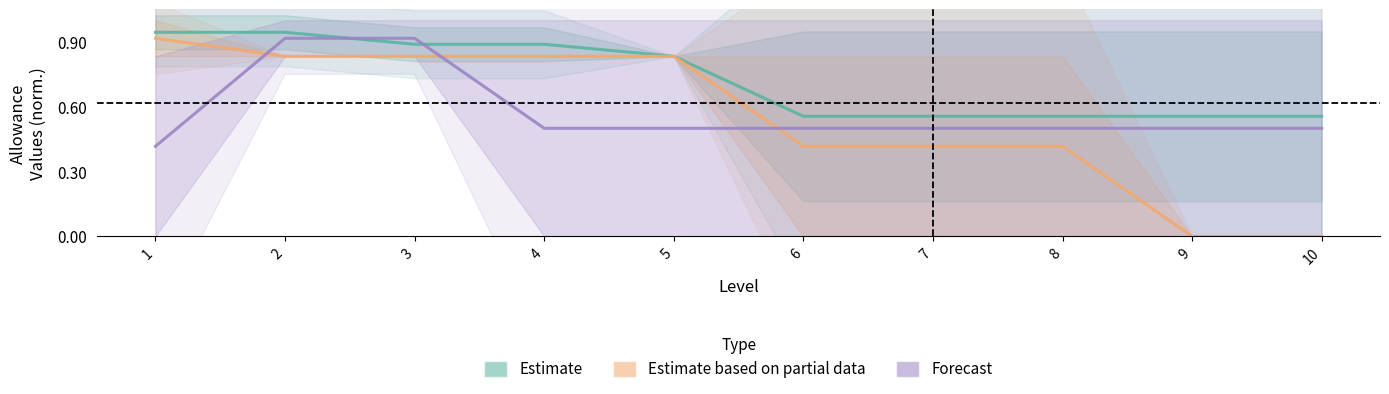

How many Forecast values are between 0 and 1?

10